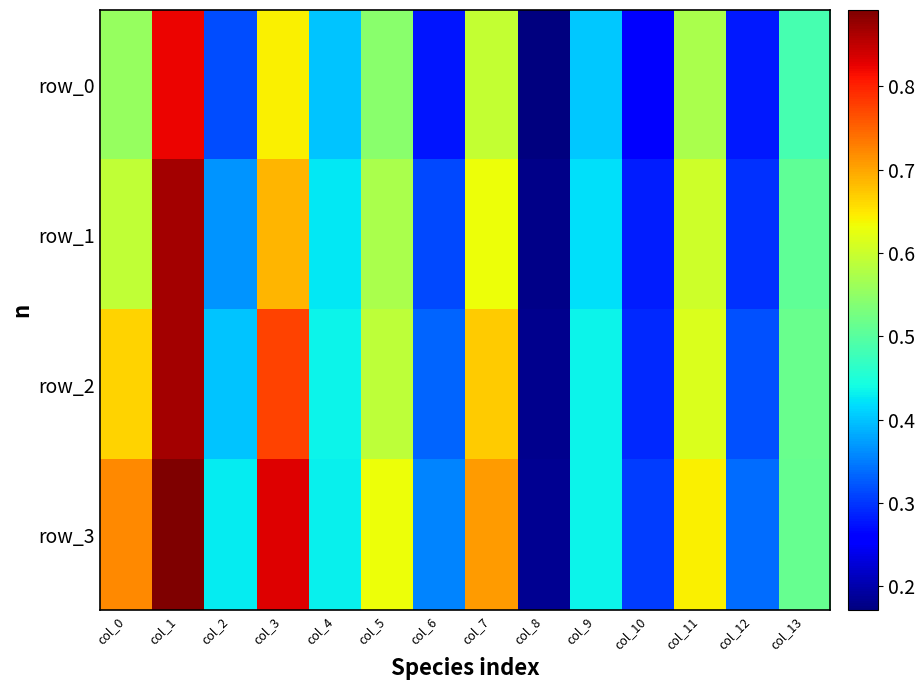

What is the maximum value shown in the chart?

0.9